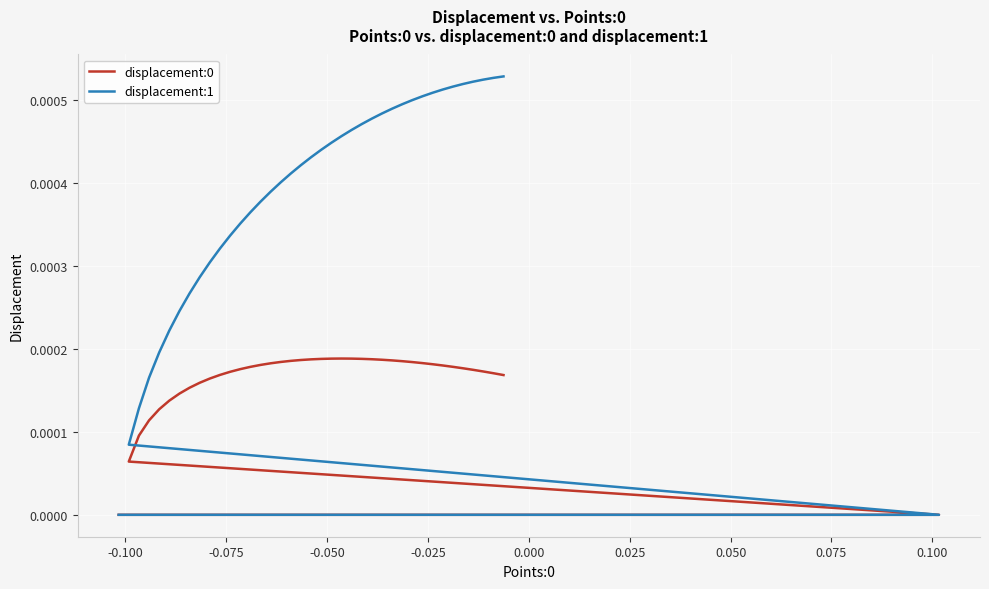

How many interior local peaks does the displacement:0 series have?

1